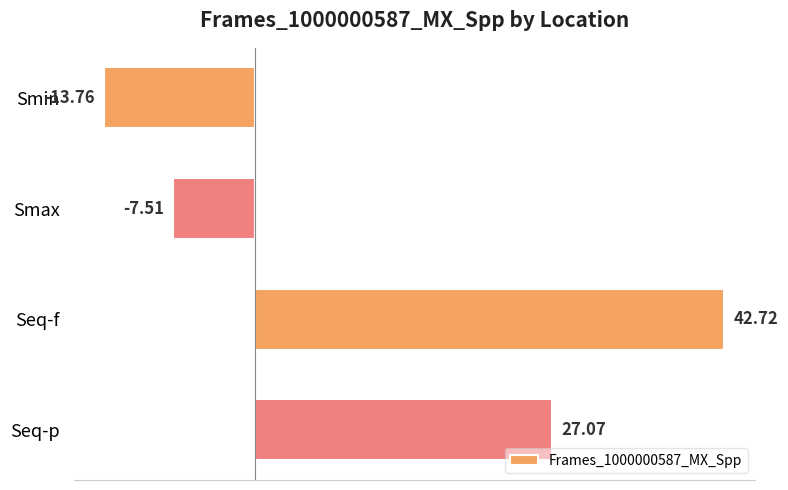

What is the label of the 3rd bar from the bottom?

Smax